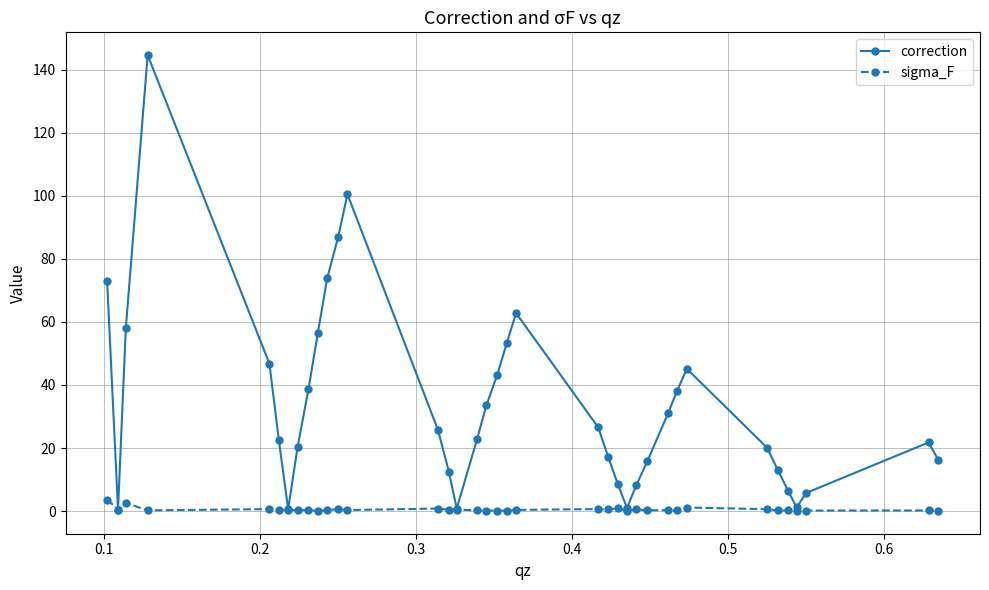

Which series has the largest total across all categories?

correction